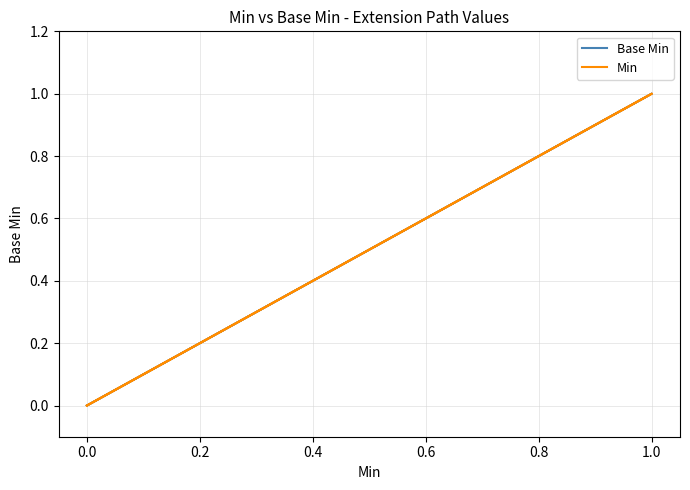

What position from the right is 0.6?

6